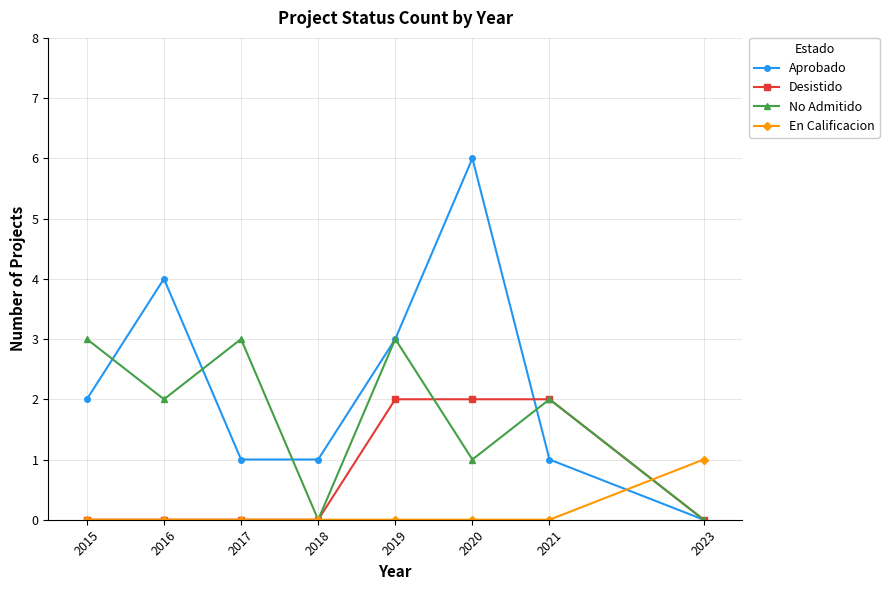

What is the spread (max minus min) of values at 2016?

4